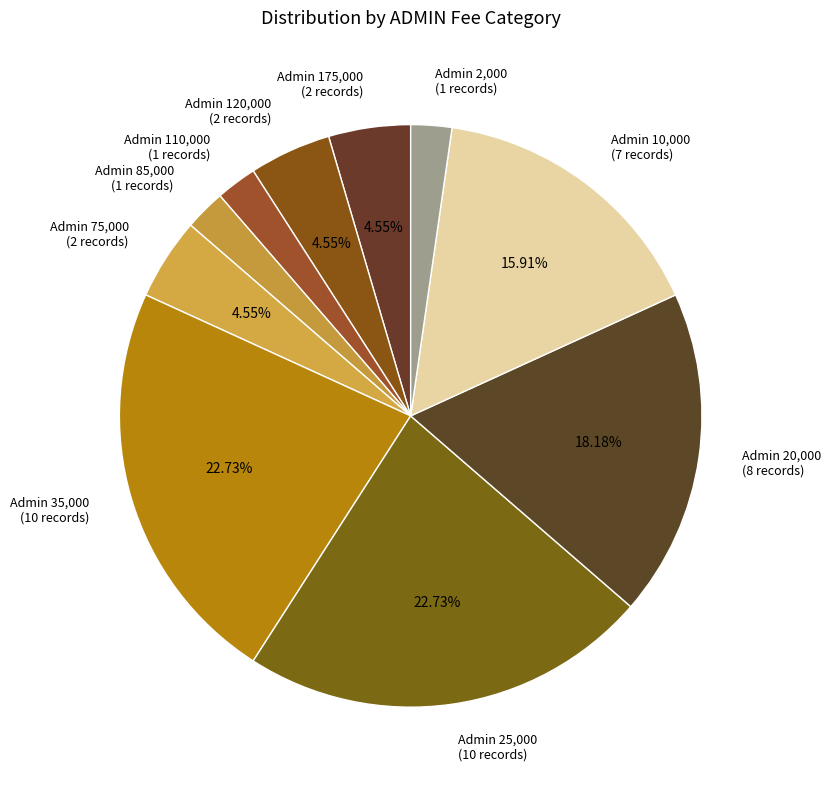

Do Admin 2,000 and Admin 25,000 together represent more than half of the pie?

No